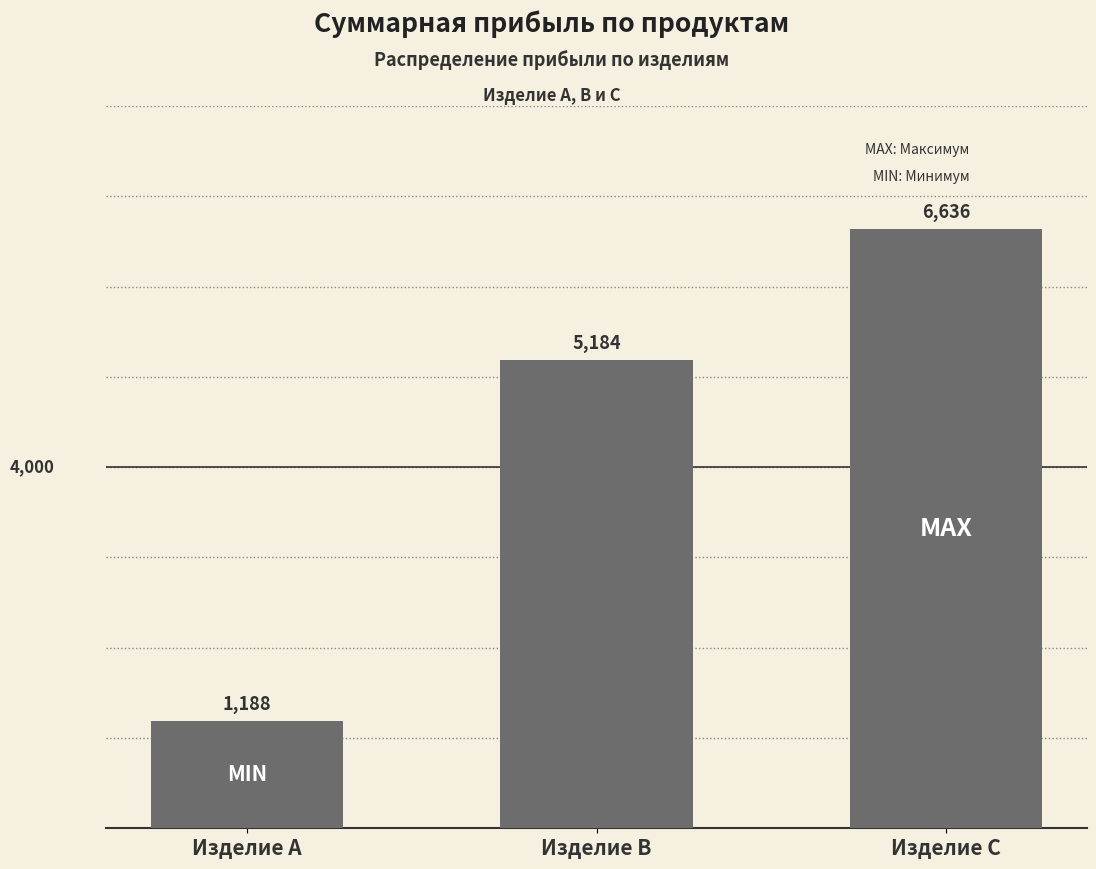

What is the sum of all values?

13008